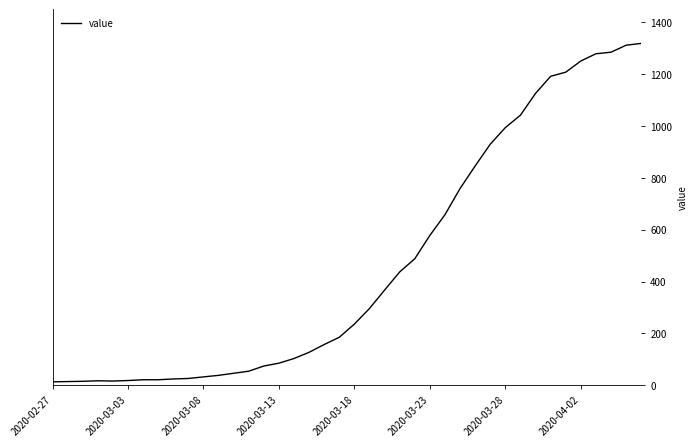

What is the difference between the maximum and minimum values?

1306